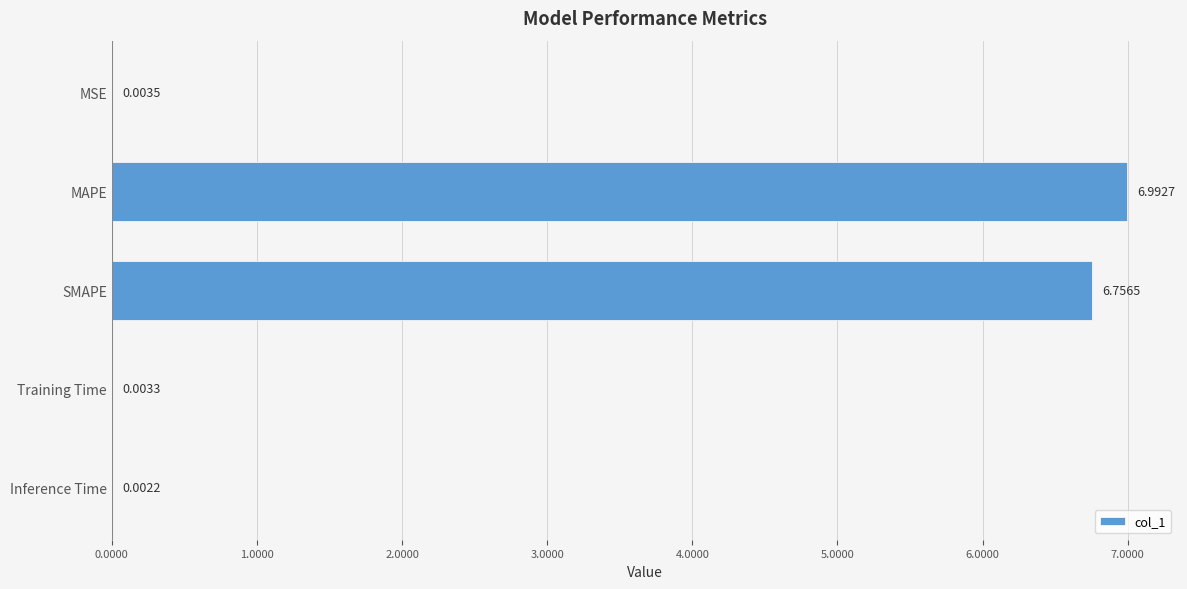

Where is the data nearest to the value 3?

MSE